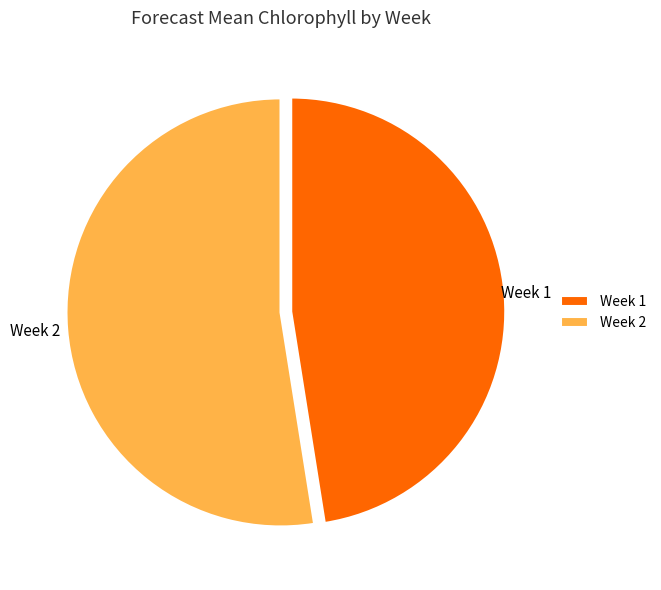

Which category has the biggest portion of the pie?

Week 2